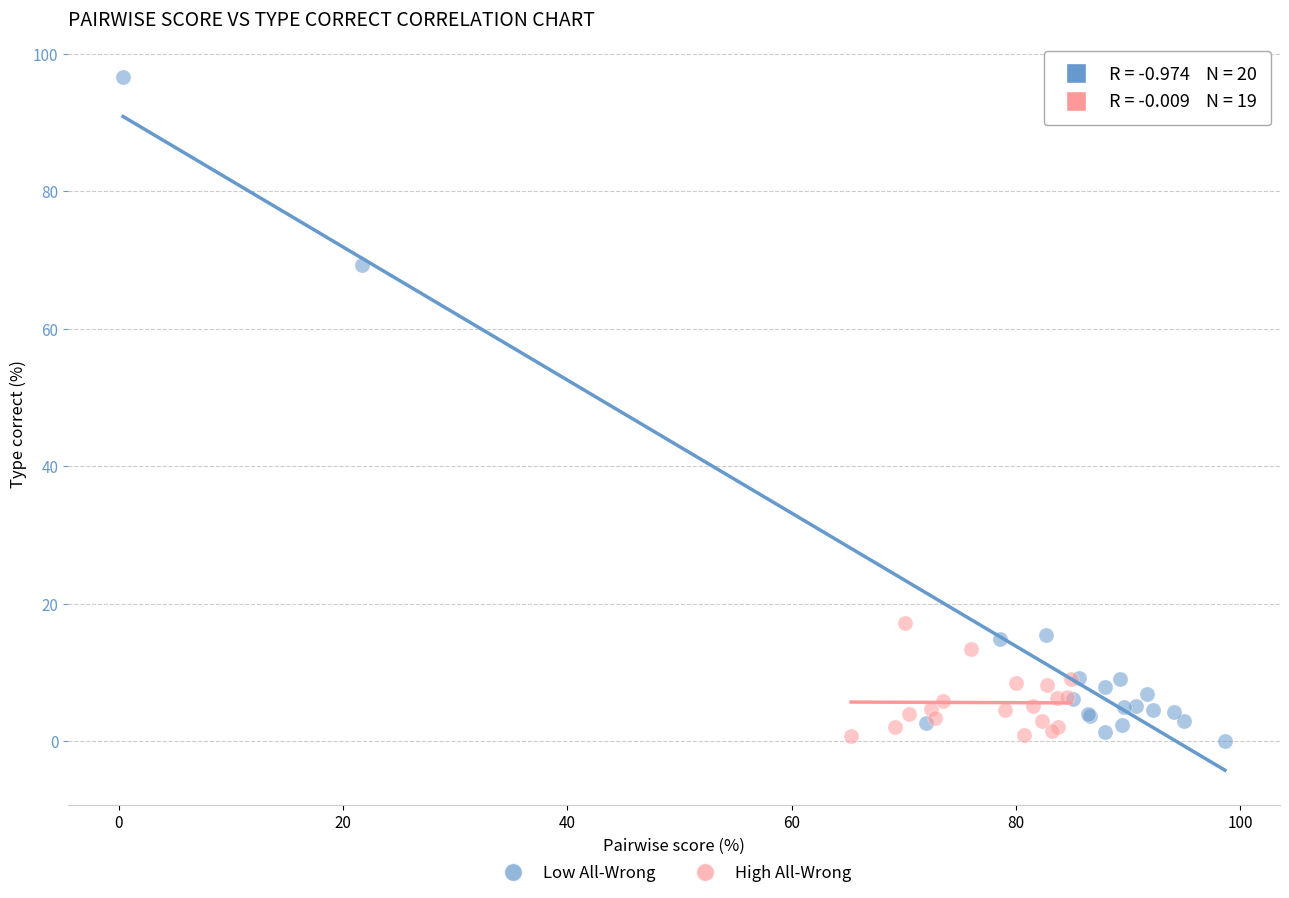

Which series has the widest spread of Y values?

Low All-Wrong